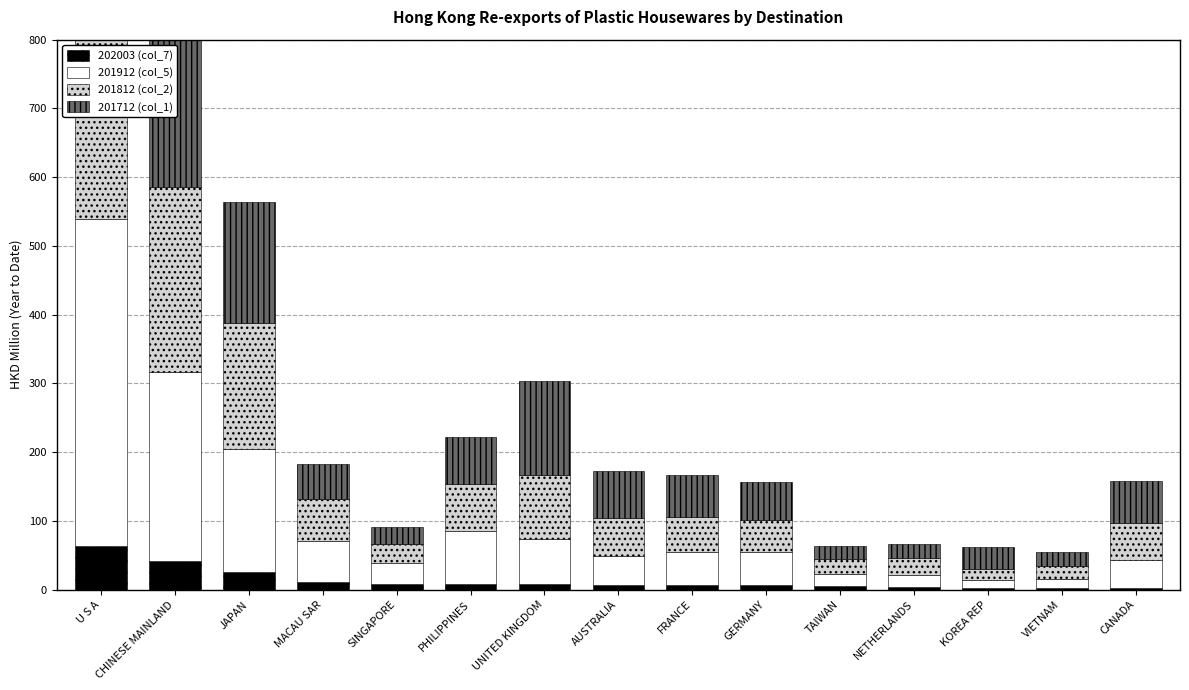

How many data points in 201912 (col_5) are above 48?

8